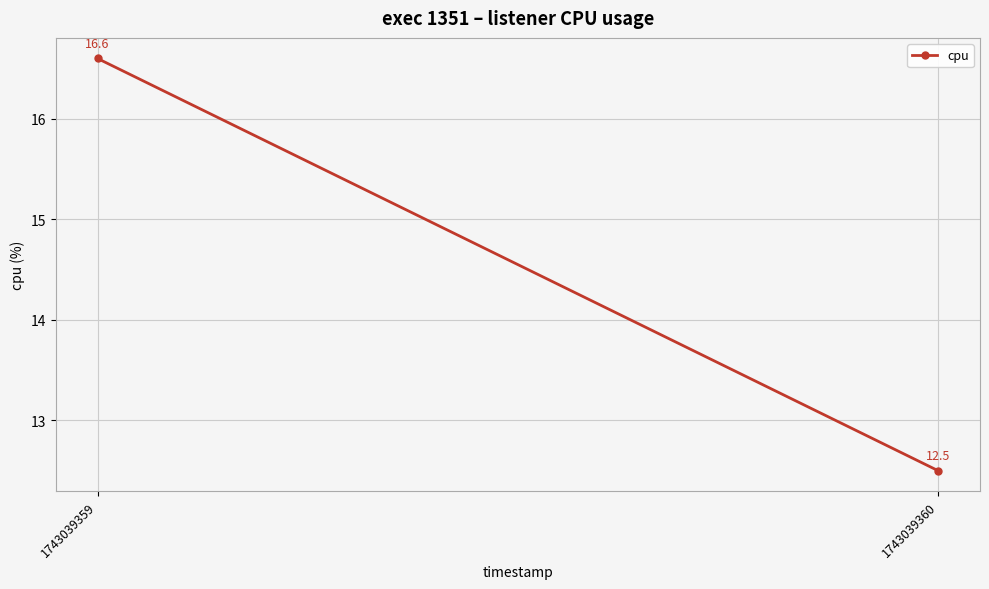

Which label corresponds to the smallest value in the chart?

1743039360